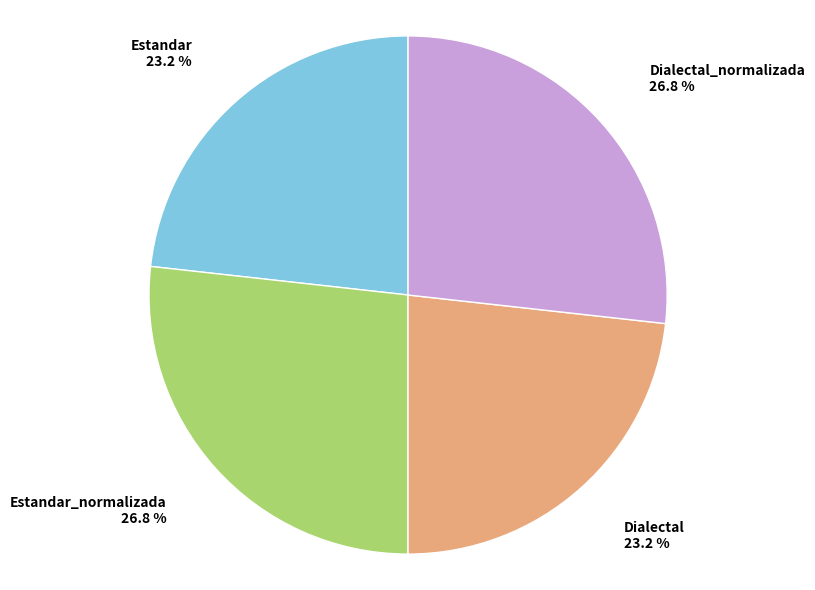

Is there a majority slice in this chart?

No